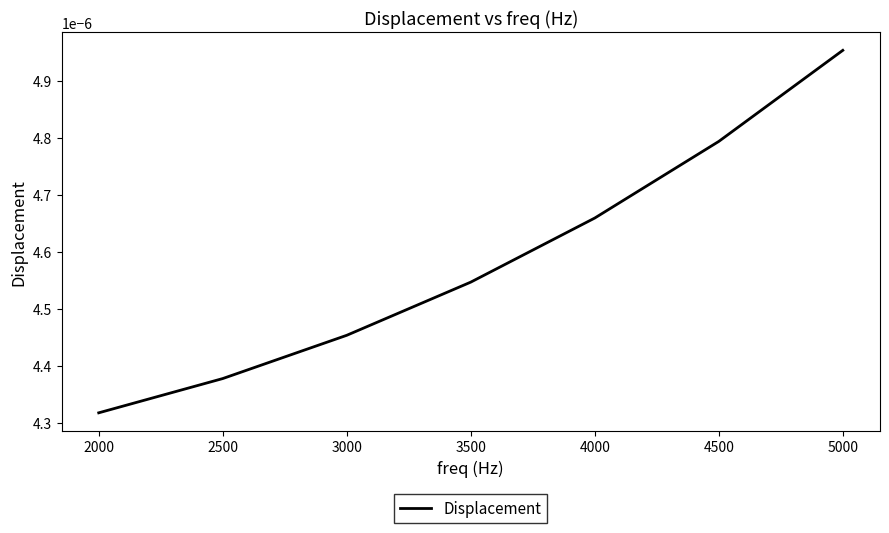

Rank the categories by value from highest to lowest.

5000, 4500, 4000, 3500, 3000, 2500, 2000